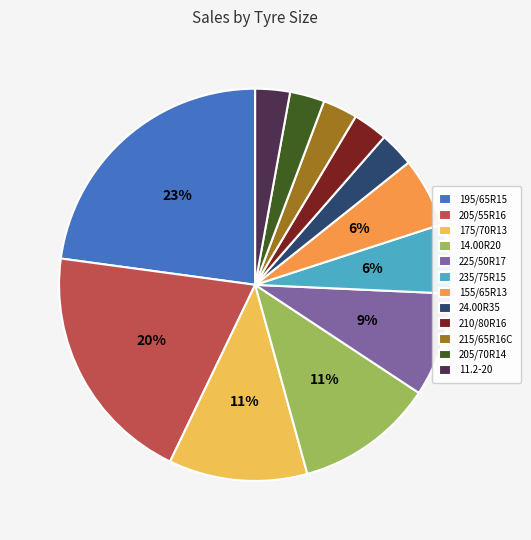

How many slices are in this pie chart?

12